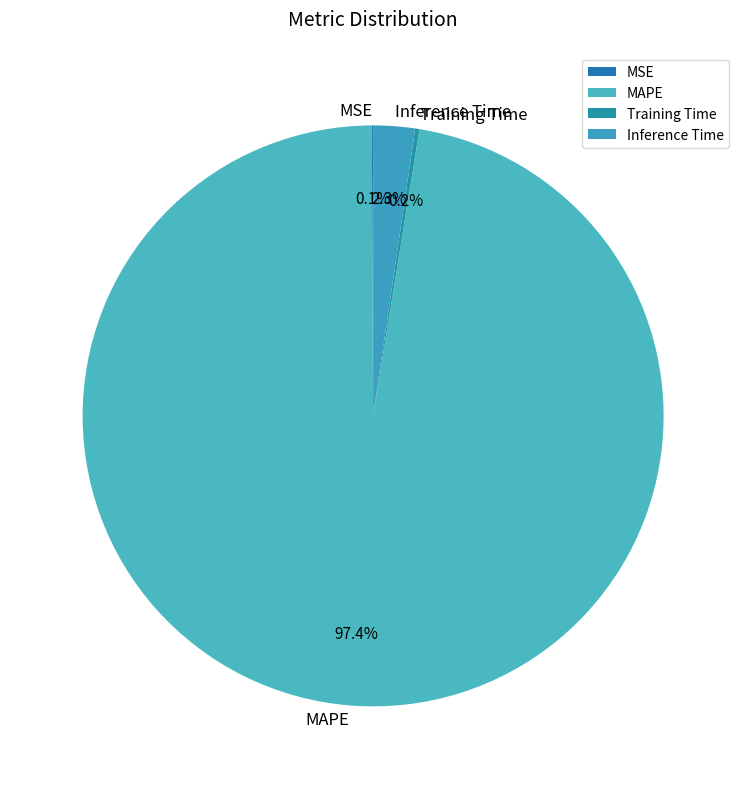

Which category accounts for the majority?

MAPE